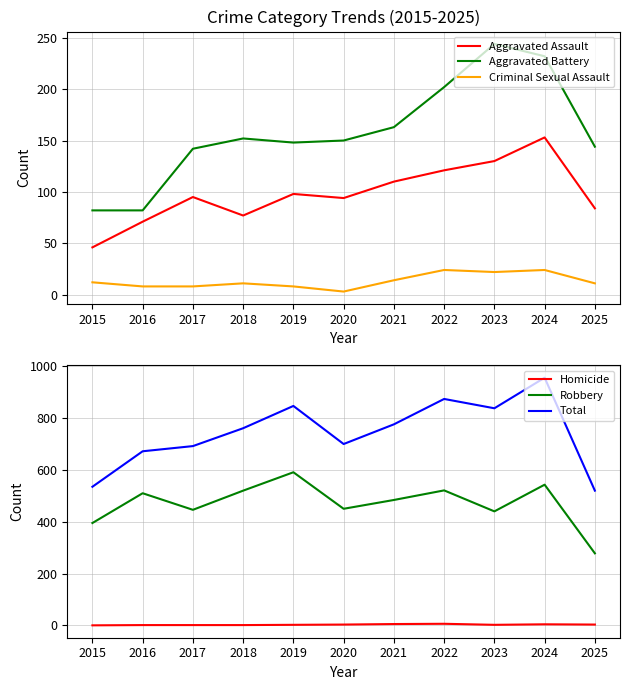

Where is Aggravated Assault nearest to the value 99?

2019